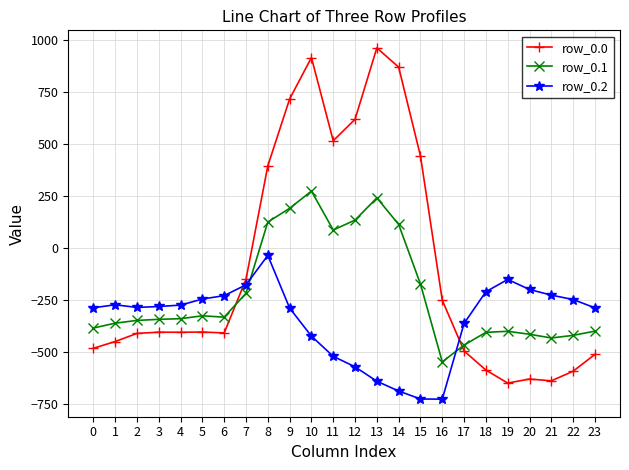

Is the value of row_0.2 at 10 greater than the value of row_0.1 at 14?

No